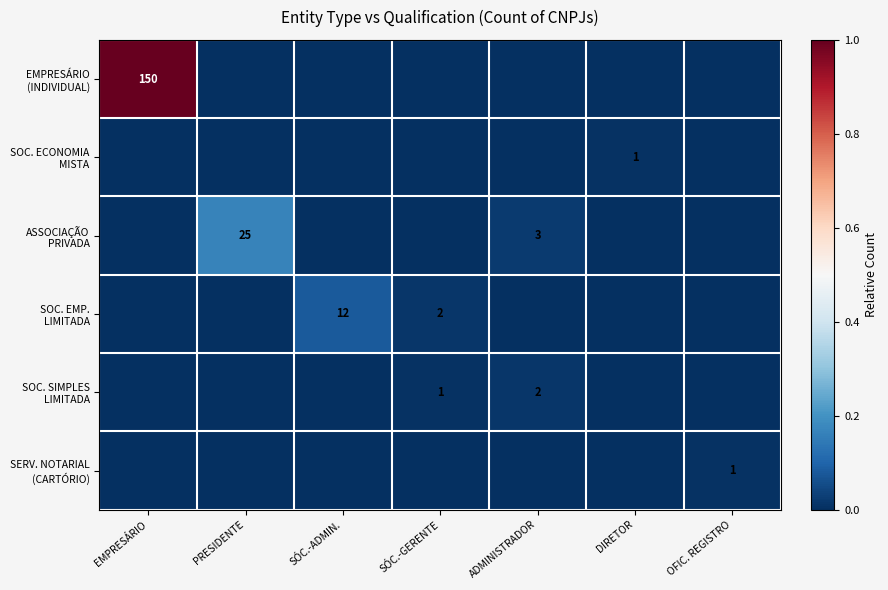

At which category does the chart reach its peak across all series?

EMPRESÁRIO